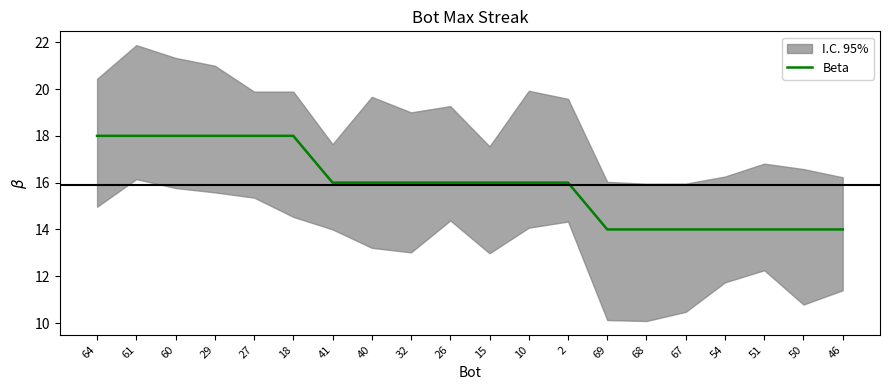

Rank the categories by value from lowest to highest.

69, 68, 67, 54, 51, 50, 46, 41, 40, 32, 26, 15, 10, 2, 64, 61, 60, 29, 27, 18